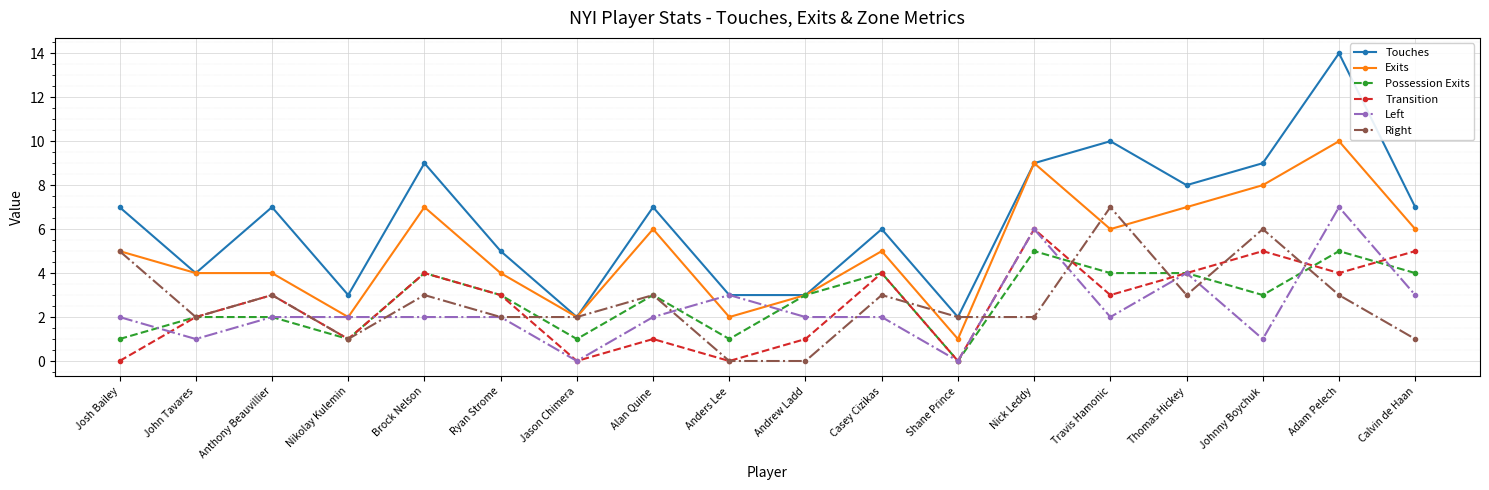

How many categories are shown in the chart?

18